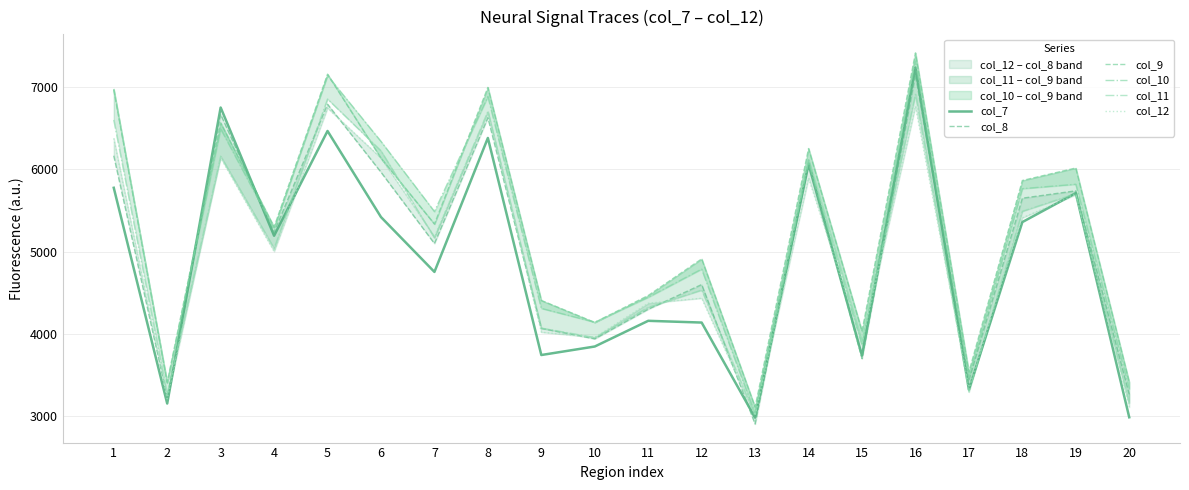

Reading left to right, list all the values displayed in this chart.

col_7: 1=5776.2	2=3148.5	3=6753.9	4=5192.0	5=6468.1	6=5419.5	7=4751.4	8=6383.2	9=3739.3	10=3843.0	11=4155.9	12=4134.6	13=2975.8	14=6062.8	15=3732.0	16=7241.1	17=3318.2	18=5358.3	19=5711.4	20=2981.0
col_8: 1=6166.8	2=3226.3	3=6670.8	4=5234.5	5=6793.8	6=5966.1	7=5097.4	8=6629.8	9=4063.8	10=3936.0	11=4297.0	12=4597.4	13=2898.7	14=6112.6	15=3695.2	16=7153.0	17=3429.9	18=5649.4	19=5738.9	20=3259.6
col_9: 1=6968.2	2=3406.4	3=6567.0	4=5298.9	5=7160.2	6=6136.0	7=5335.0	8=6998.9	9=4404.0	10=4136.3	11=4464.3	12=4910.0	13=3104.7	14=6254.5	15=4029.2	16=7419.4	17=3532.3	18=5865.0	19=6017.2	20=3408.9
col_10: 1=6980.3	2=3395.8	3=6494.1	4=5275.1	5=7142.0	6=6340.6	7=5486.8	8=6887.0	9=4307.3	10=4139.3	11=4442.7	12=4785.8	13=3022.0	14=6086.9	15=3856.8	16=7321.3	17=3462.2	18=5765.6	19=5819.4	20=3327.5
col_11: 1=6602.2	2=3261.7	3=6161.7	4=5038.5	5=6857.5	6=6226.5	7=5166.7	8=6706.1	9=4067.4	10=3952.2	11=4319.5	12=4530.4	13=3006.2	14=6123.1	15=3902.9	16=6914.5	17=3289.1	18=5490.2	19=5705.1	20=3156.6
col_12: 1=6378.8	2=3205.9	3=6141.5	4=5001.1	5=6747.5	6=6140.1	7=5181.6	8=6698.1	9=4017.3	10=3954.5	11=4370.1	12=4431.4	13=3000.2	14=5895.3	15=3887.1	16=6769.2	17=3345.0	18=5410.3	19=5692.0	20=3104.4